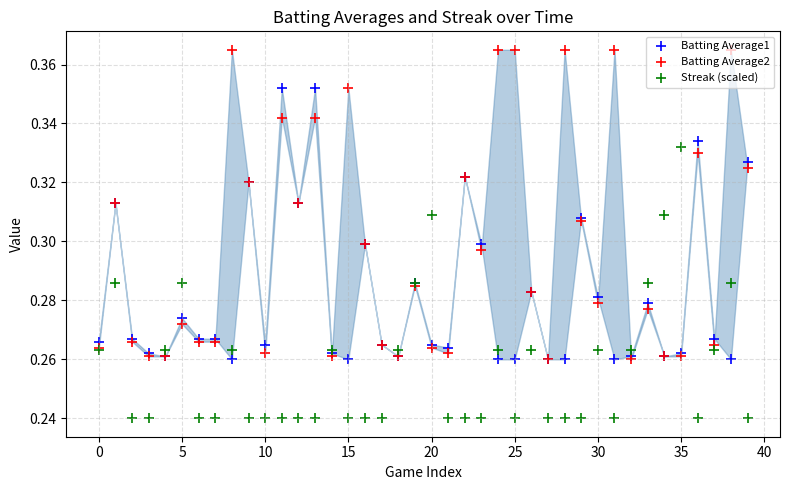

Is the value of Batting Average2 at 27 greater than the value of Streak (scaled) at 22?

Yes